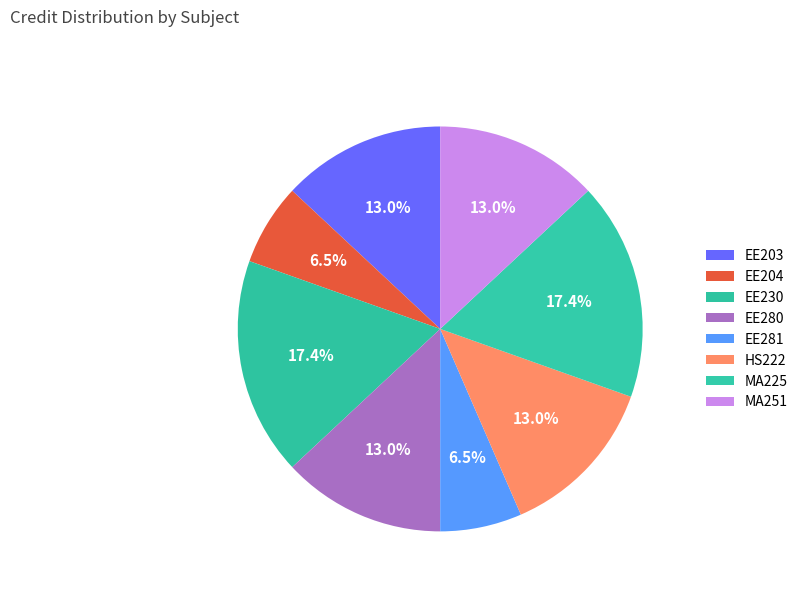

True or false: EE204 accounts for 7% of the total.

True